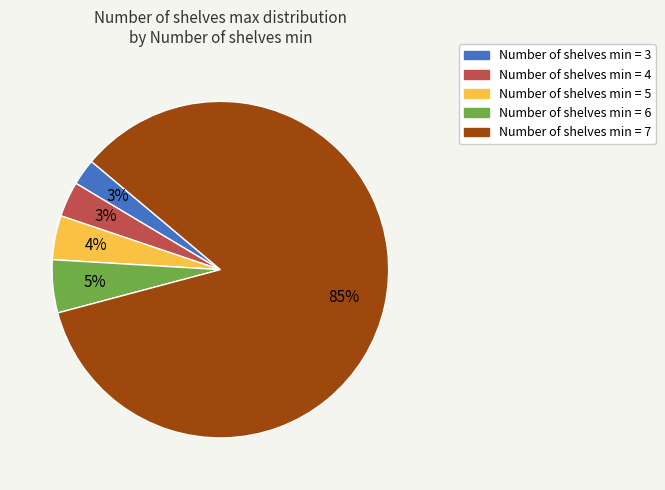

To the nearest percent, what is the average slice percentage?

20%